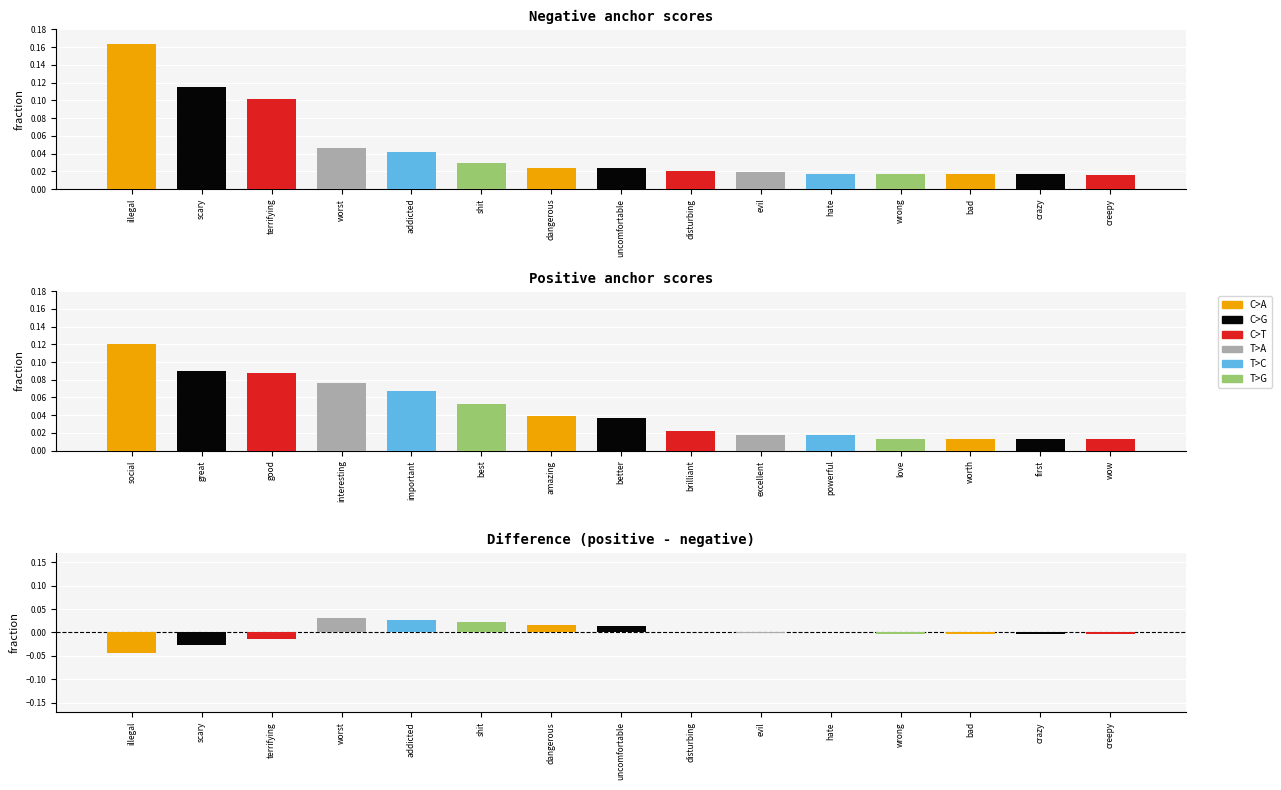

What is the label of the 2nd bar from the right?

crazy